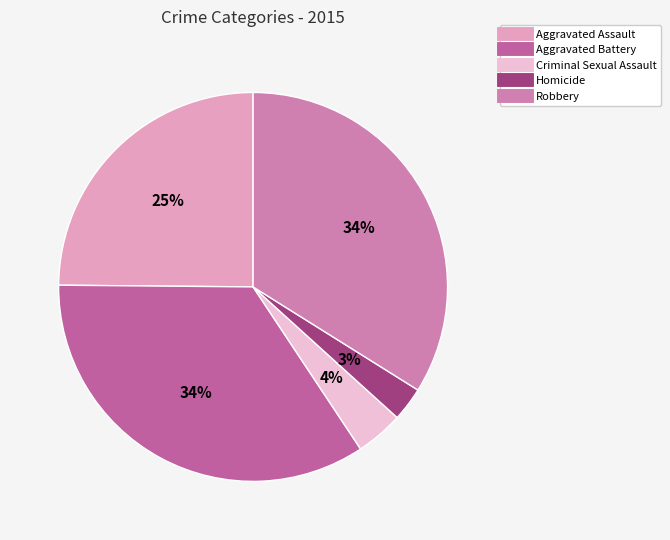

How many segments does this pie chart have?

5